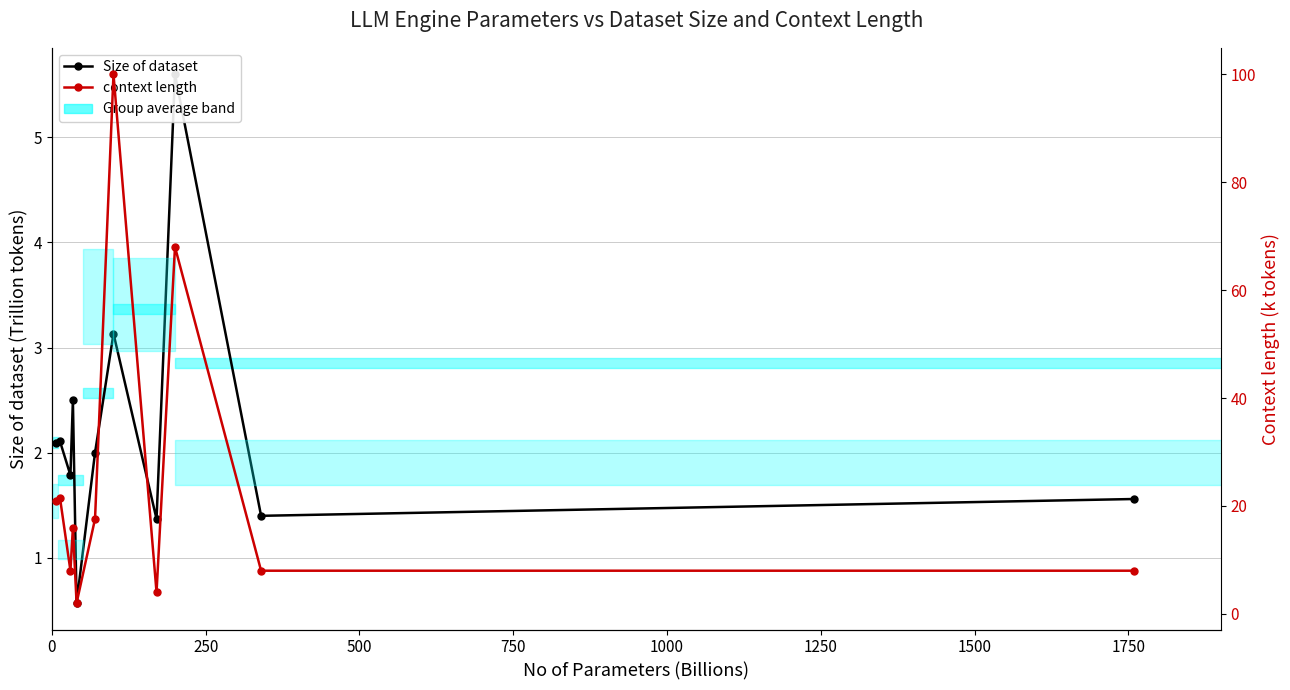

What is the minimum value shown in the chart?

0.6